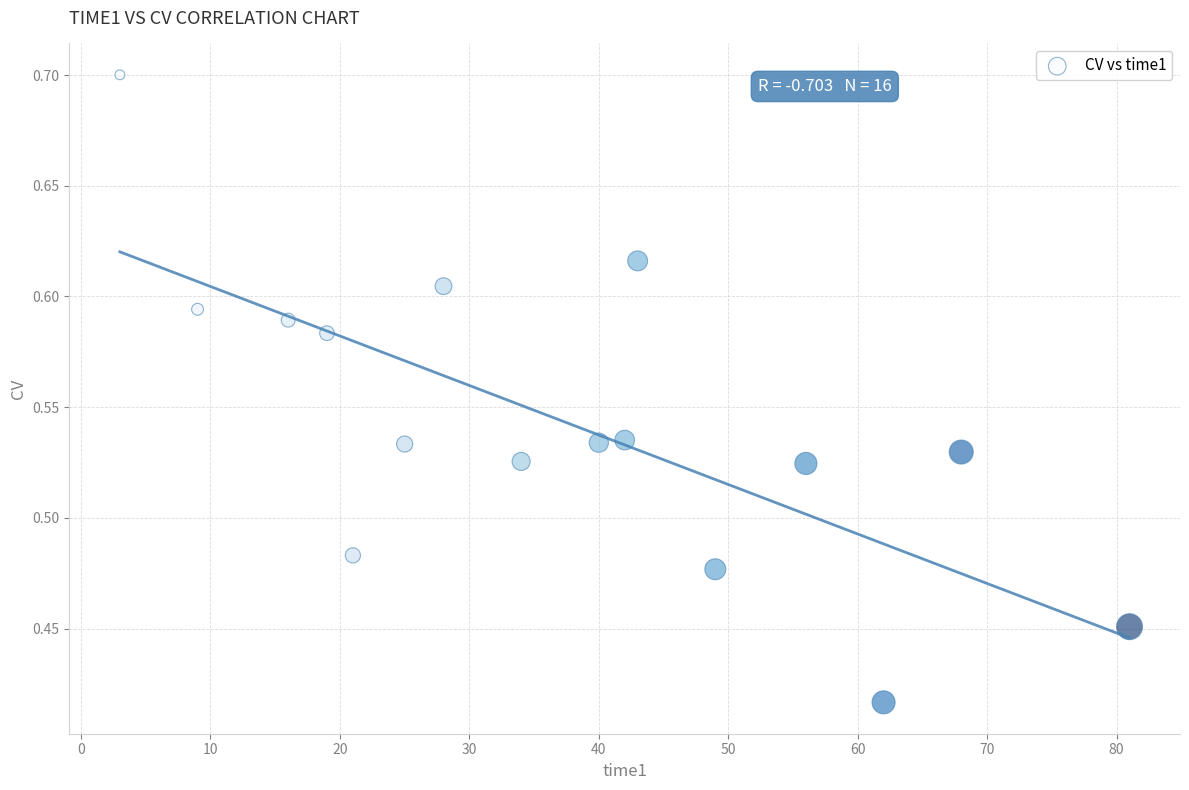

What is the range of Y values (max minus min)?

0.3